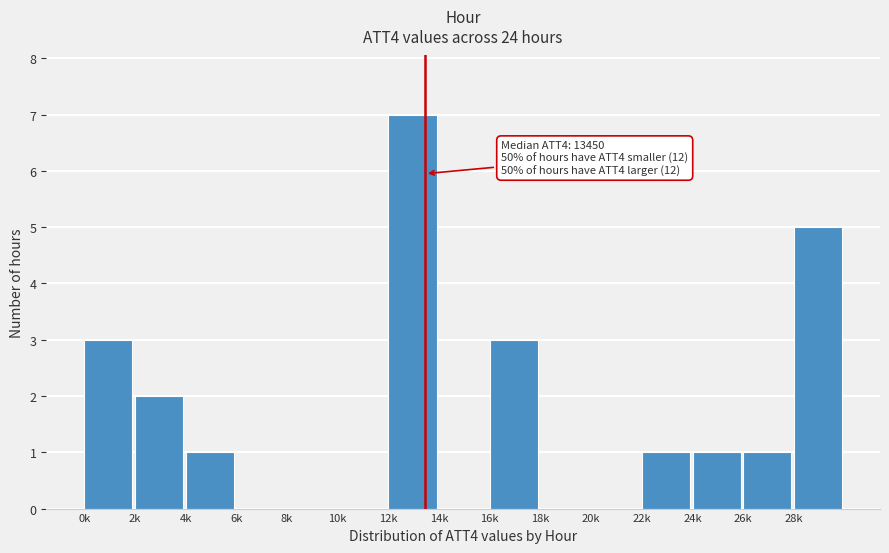

Reading left to right, list all the values displayed in this chart.

0k=3	2k=2	4k=1	6k=0	8k=0	10k=0	12k=7	14k=0	16k=3	18k=0	20k=0	22k=1	24k=1	26k=1	28k=5